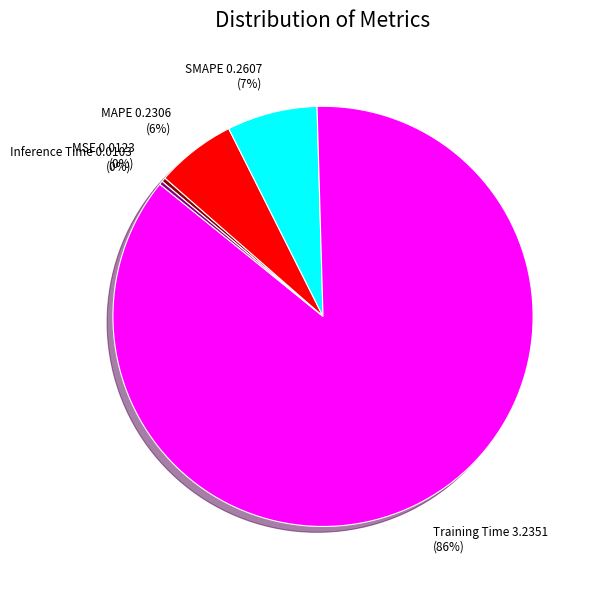

What is the largest slice in the pie chart?

Training Time